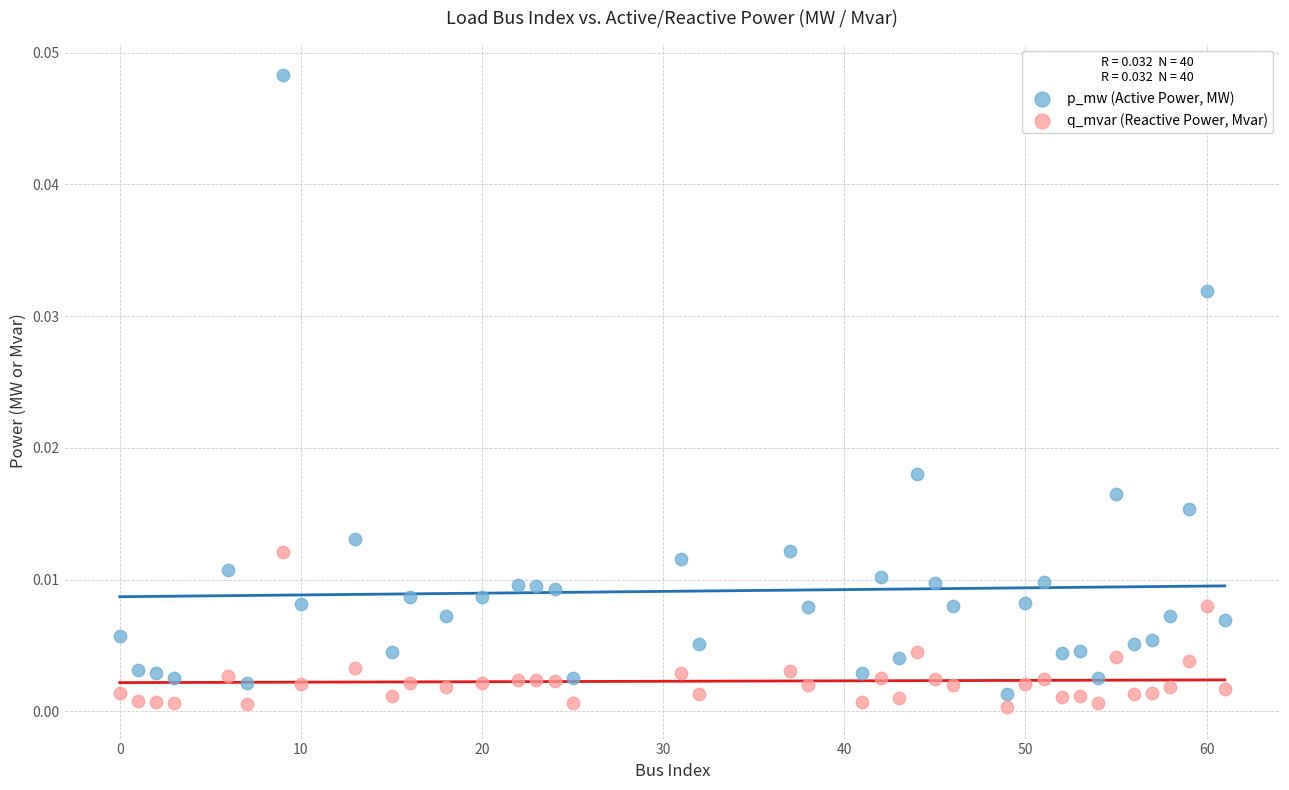

Which series has the widest spread of Y values?

p_mw (Active Power, MW)